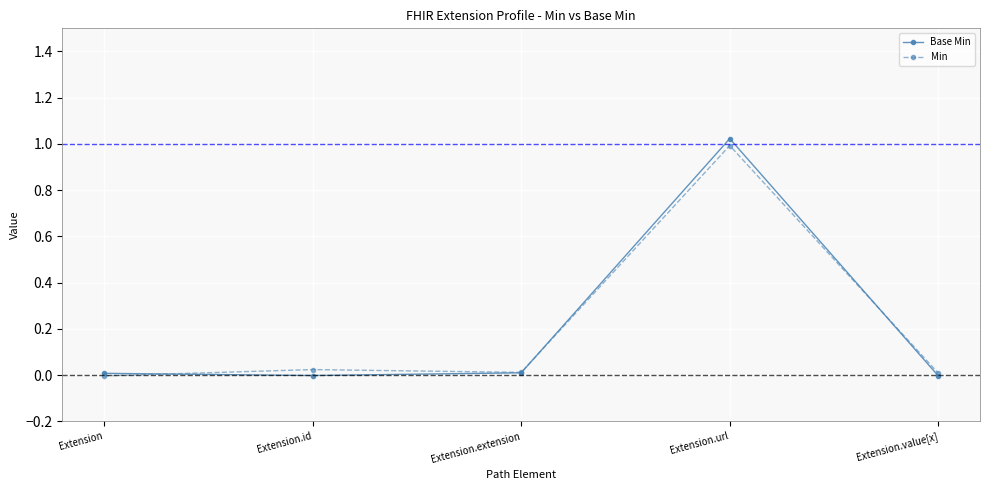

Is it true that Base Min equals 0.0 at Extension?

True